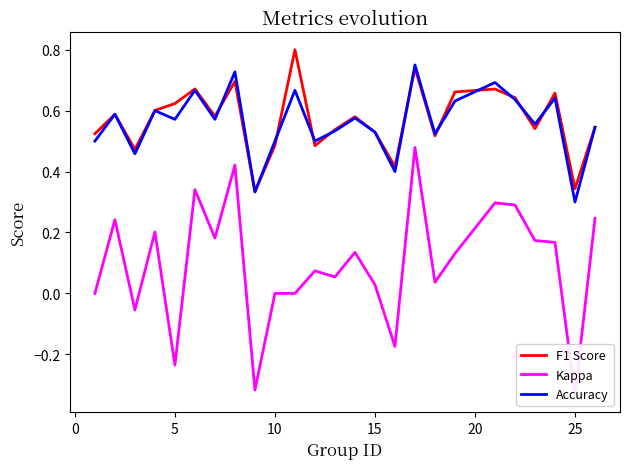

True or false: Kappa and F1 Score intersect in this chart.

False